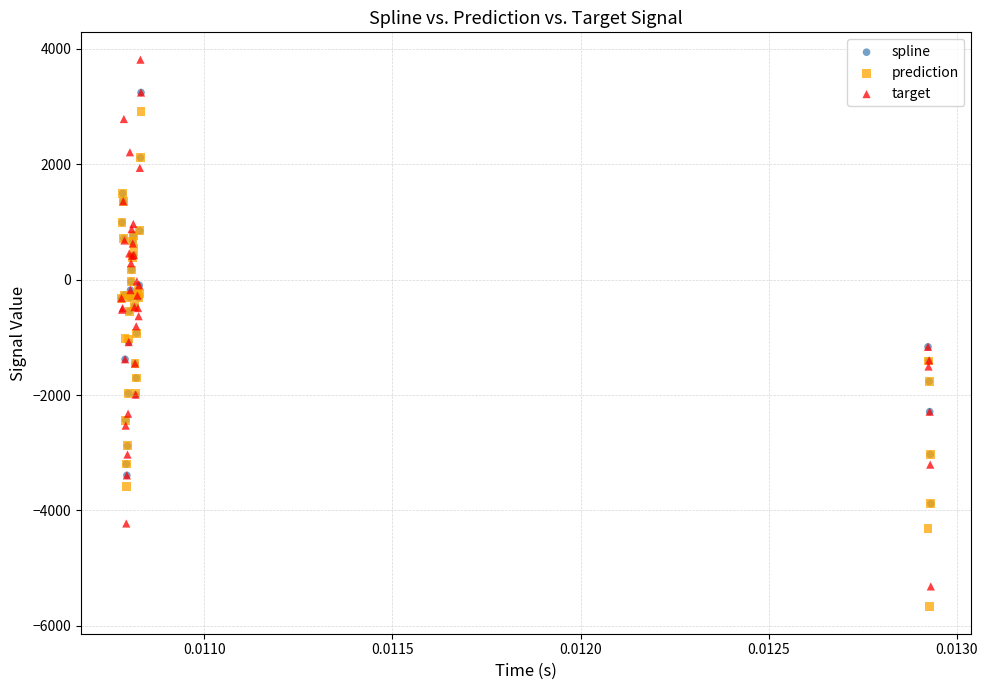

Which series has the largest Y range (max minus min)?

target